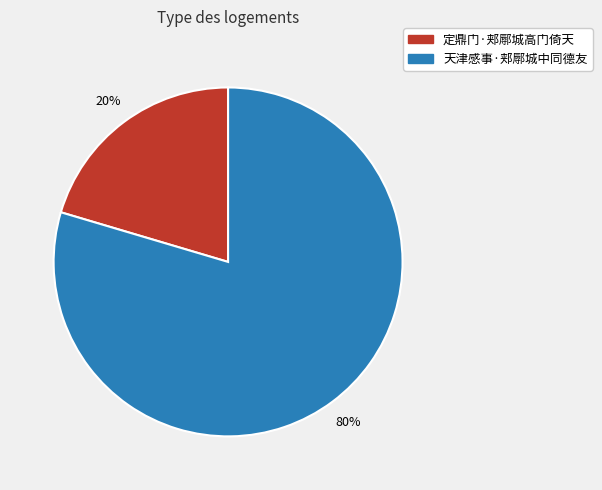

The 定鼎门·郏鄏城高门倚天 slice represents 8% of the pie. True or false?

False